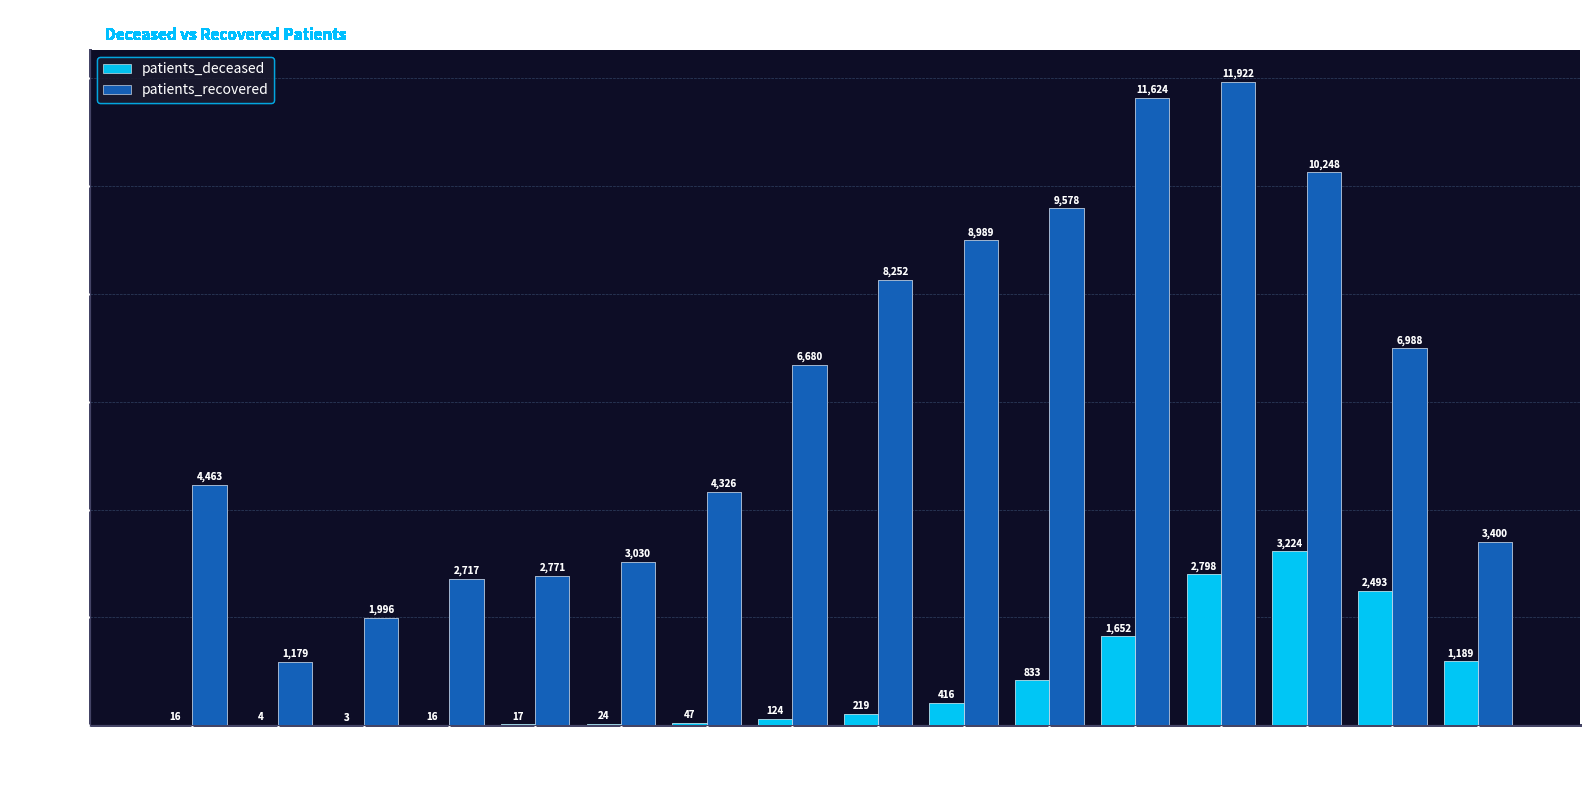

True or false: patients_recovered has a value of 9578 at 65-69.

True